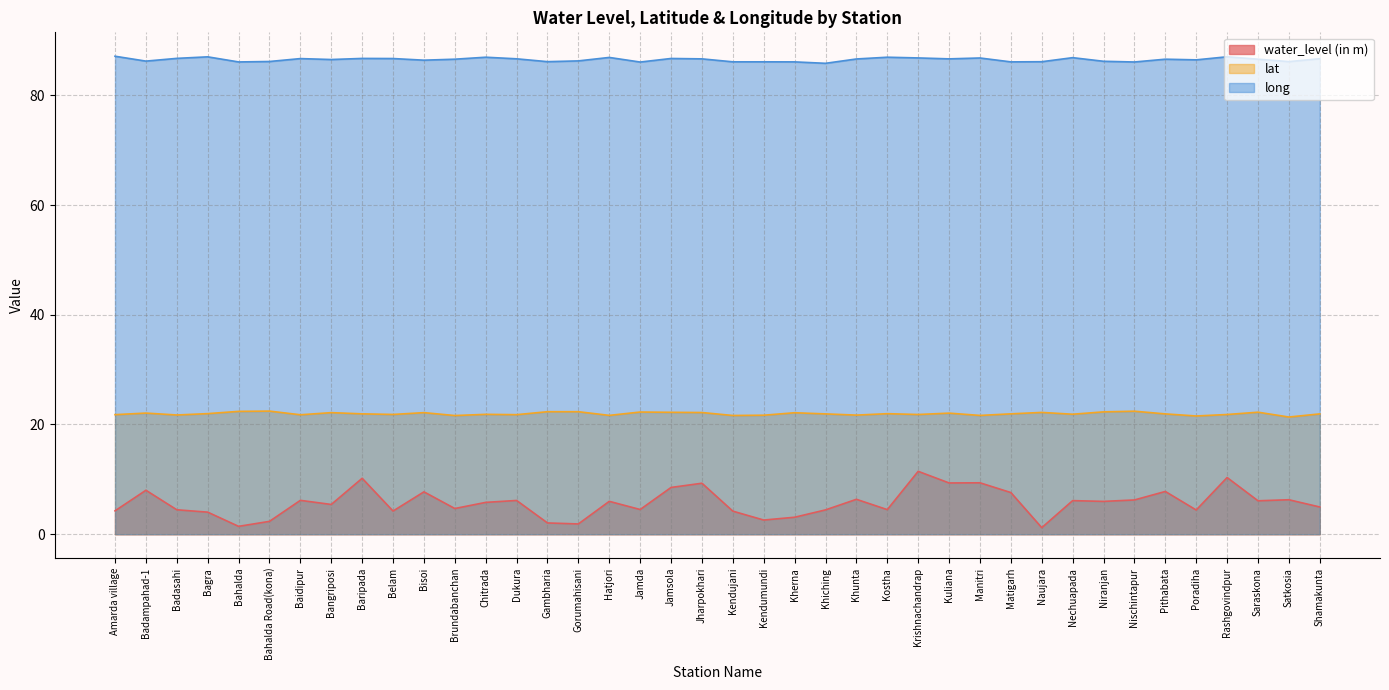

The lat series shows 22.1 at Badampahad-1. True or false?

True